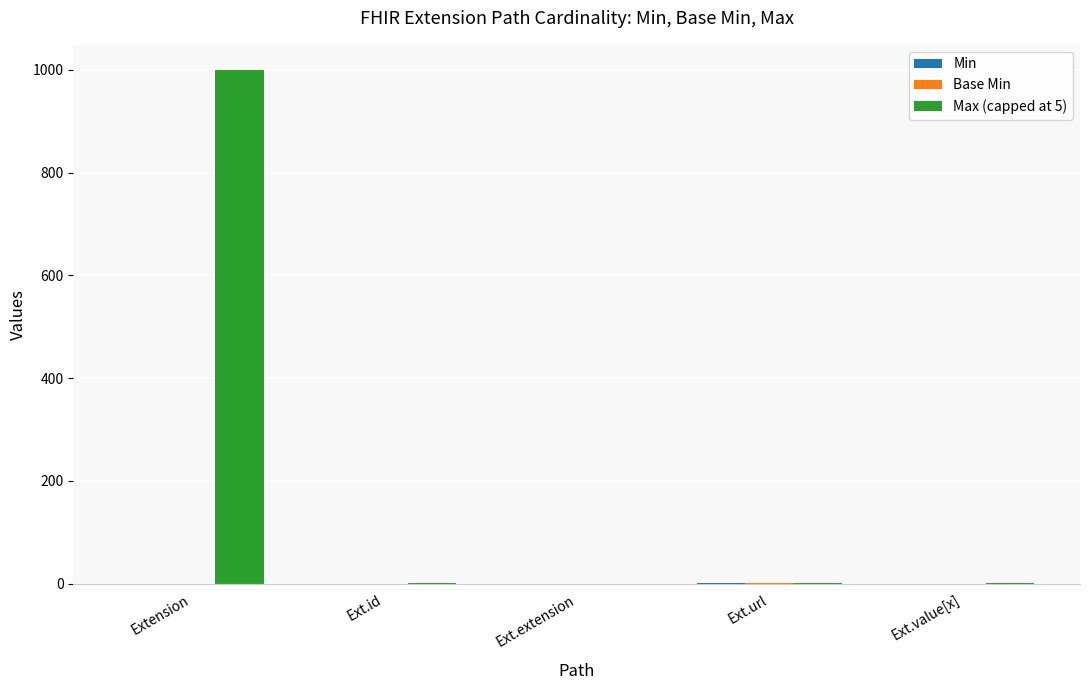

What is the spread (max minus min) of values at Ext.id?

1